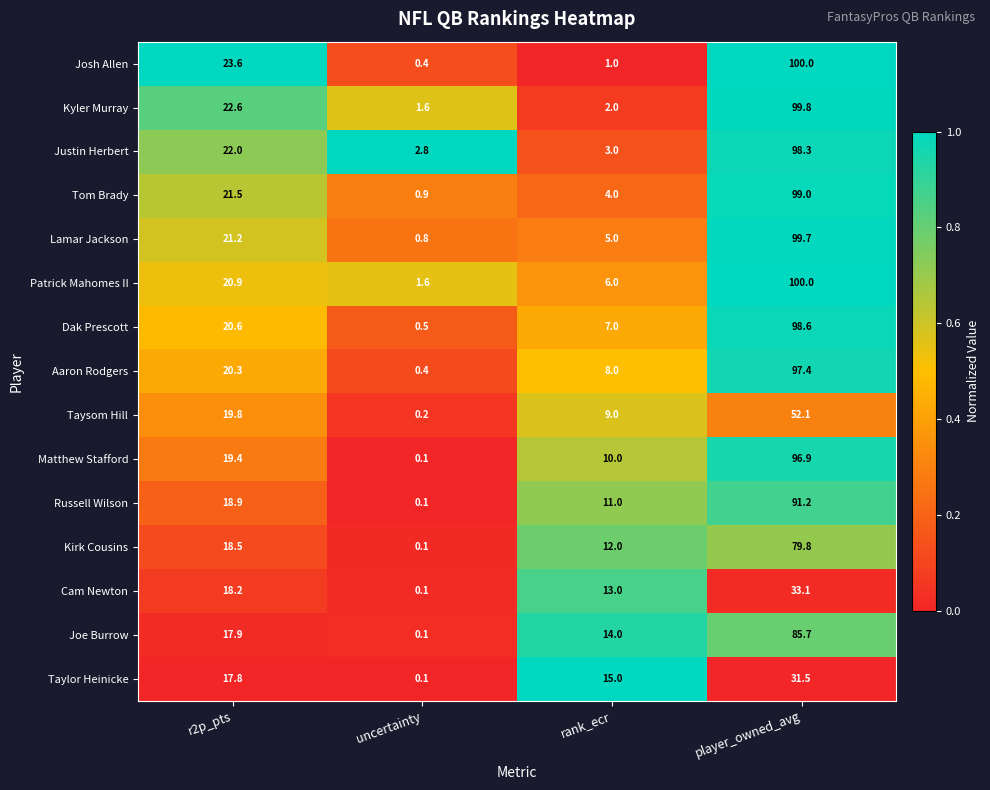

Is it true that Lamar Jackson equals 4.8 at r2p_pts?

False